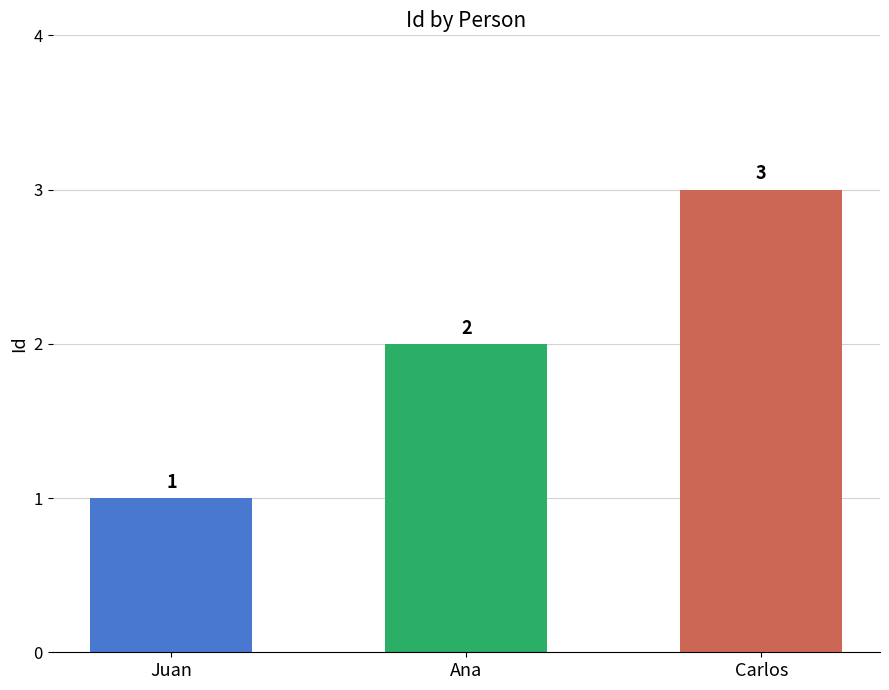

The chart shows a value of 1 at Juan. True or false?

True